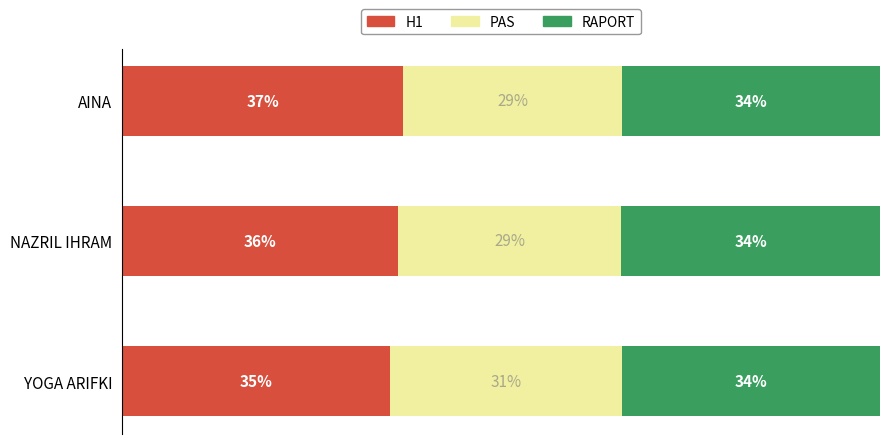

At which label does H1 reach its minimum?

YOGA ARIFKI